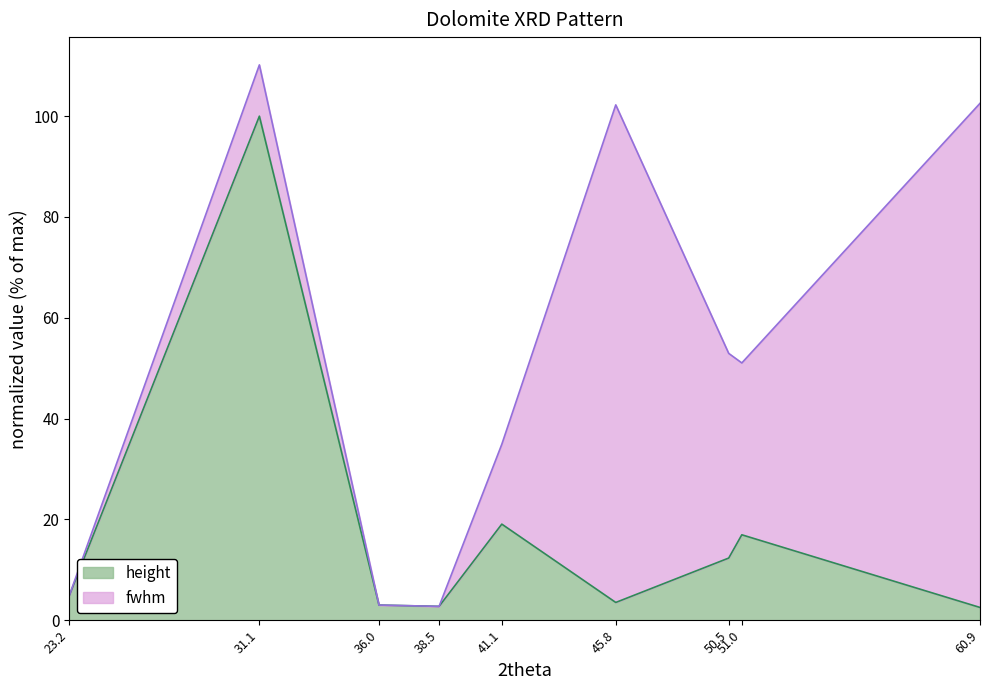

What is the change in value from 36.0 to 38.5?

-0.3